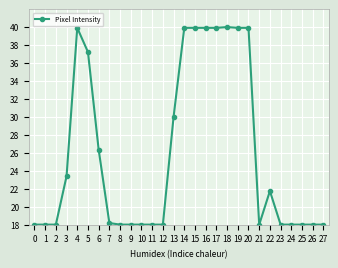

What is the value of the 21st point from the left?

39.9